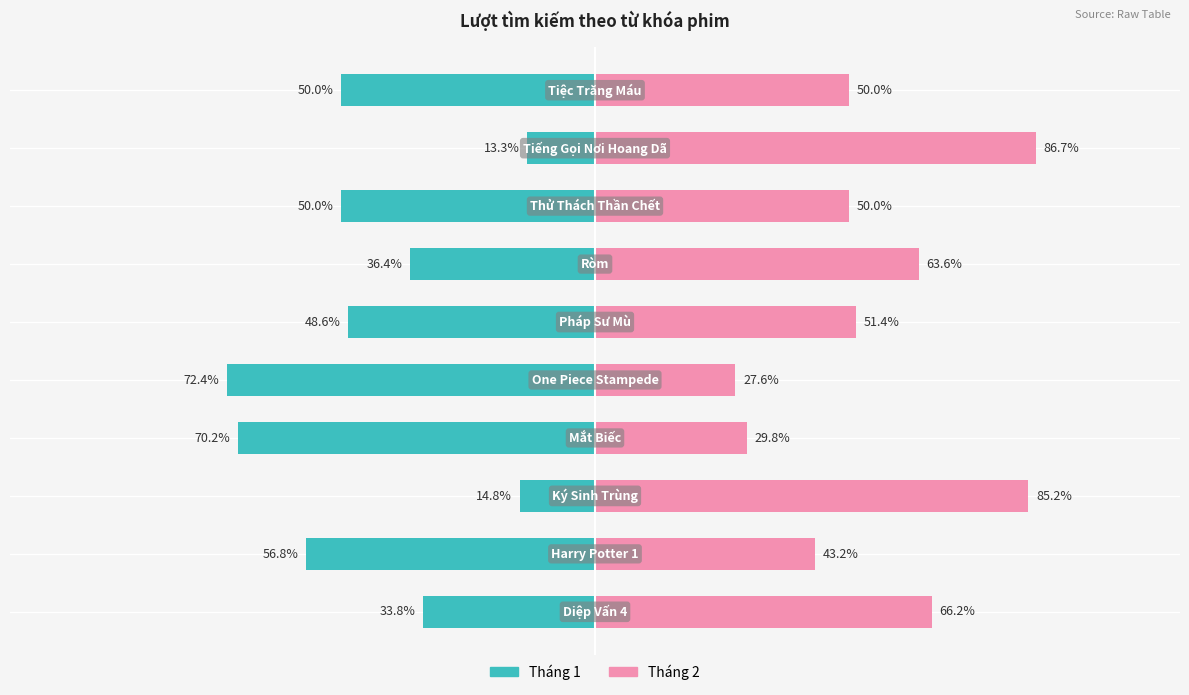

How many bars are there in total?

20